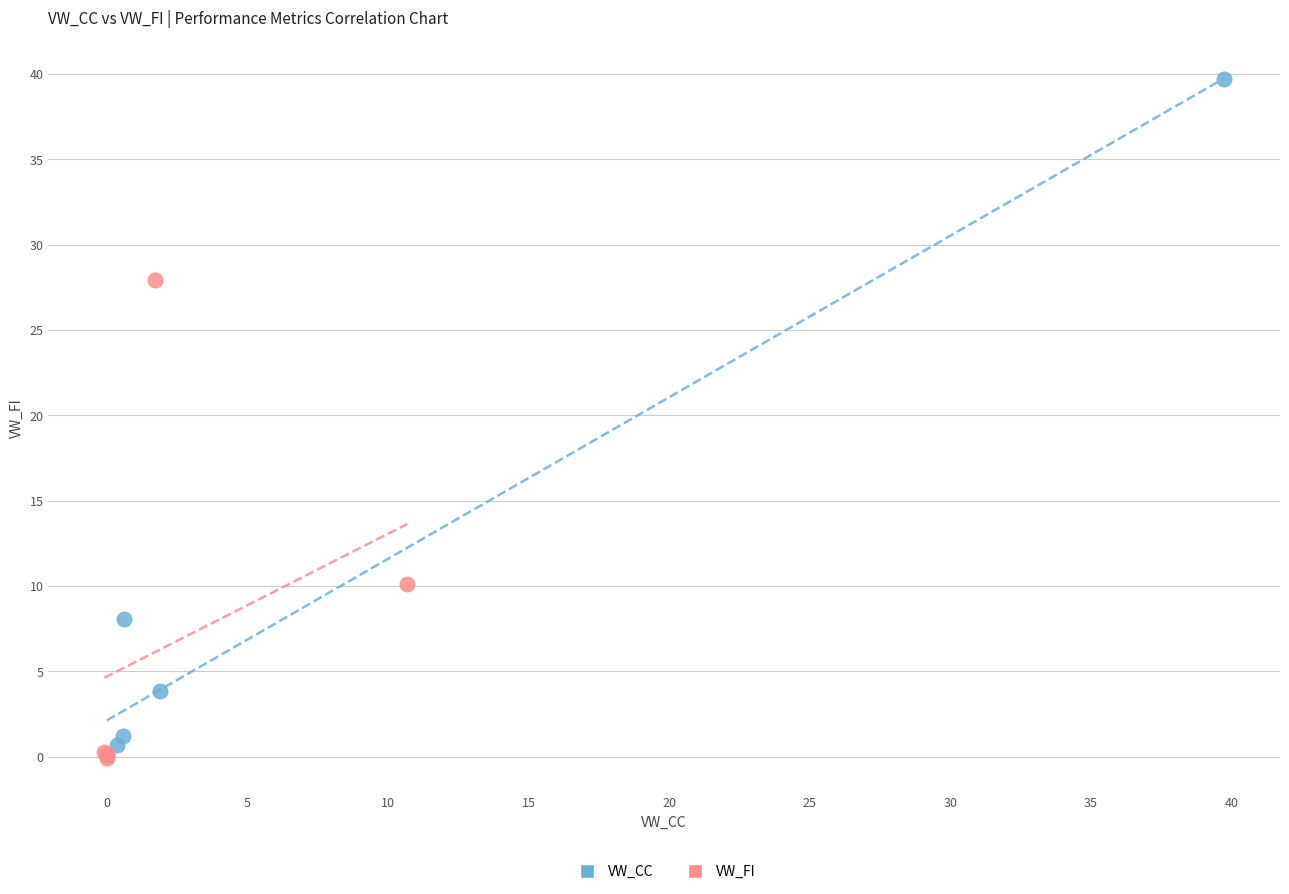

Which series reaches the maximum Y coordinate?

VW_CC